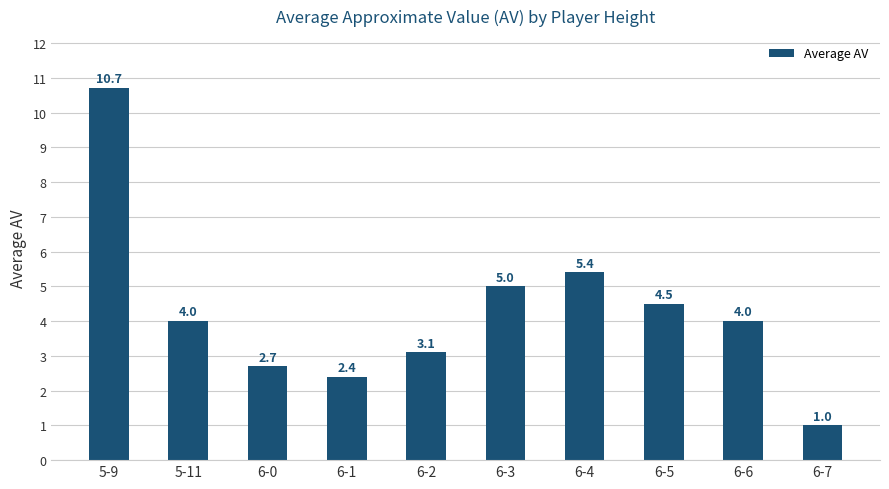

What is the ratio of the value at 5-9 to the value at 6-3?

2.1